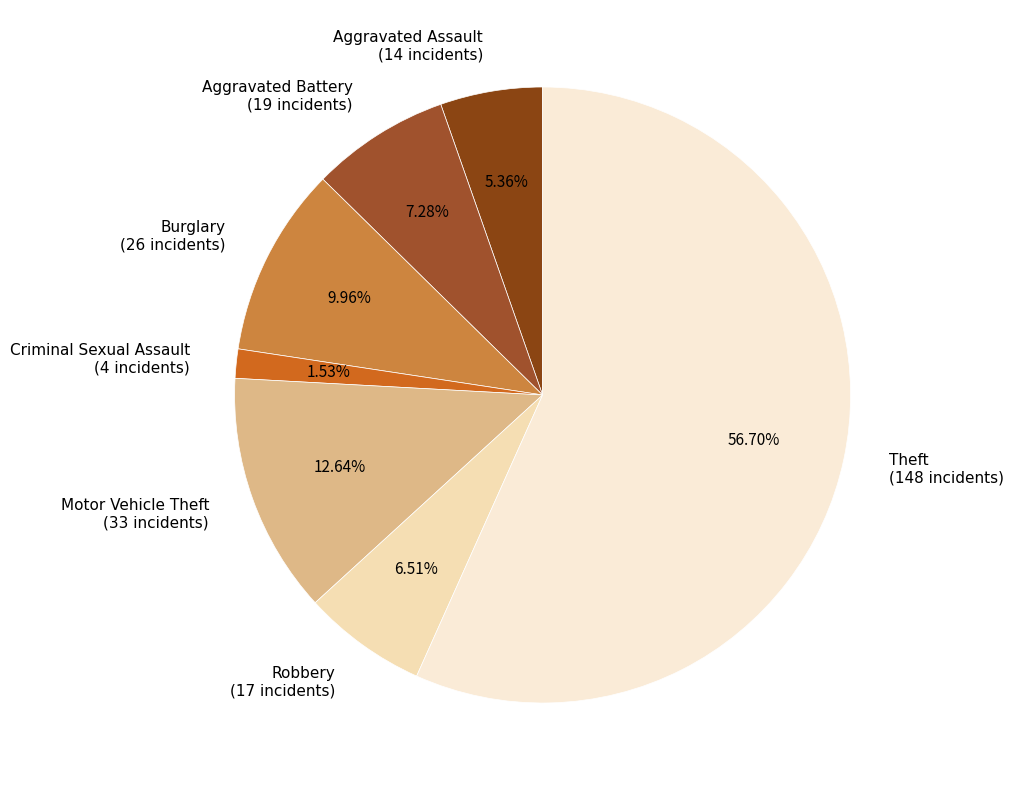

Is Burglary the majority of the pie?

No